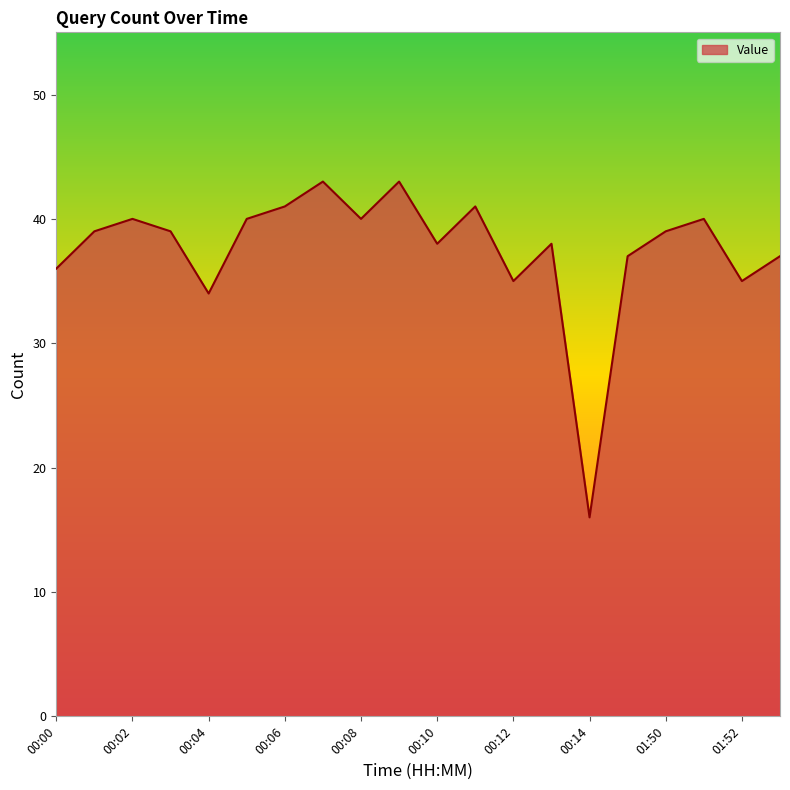

How many interior local valleys (lower than both neighbors) does the data have?

6